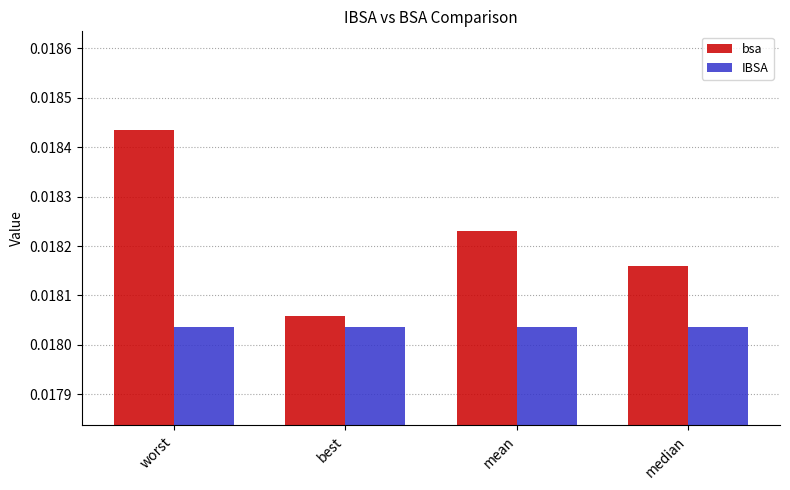

List the labels in order of bsa value, smallest first.

best, median, mean, worst